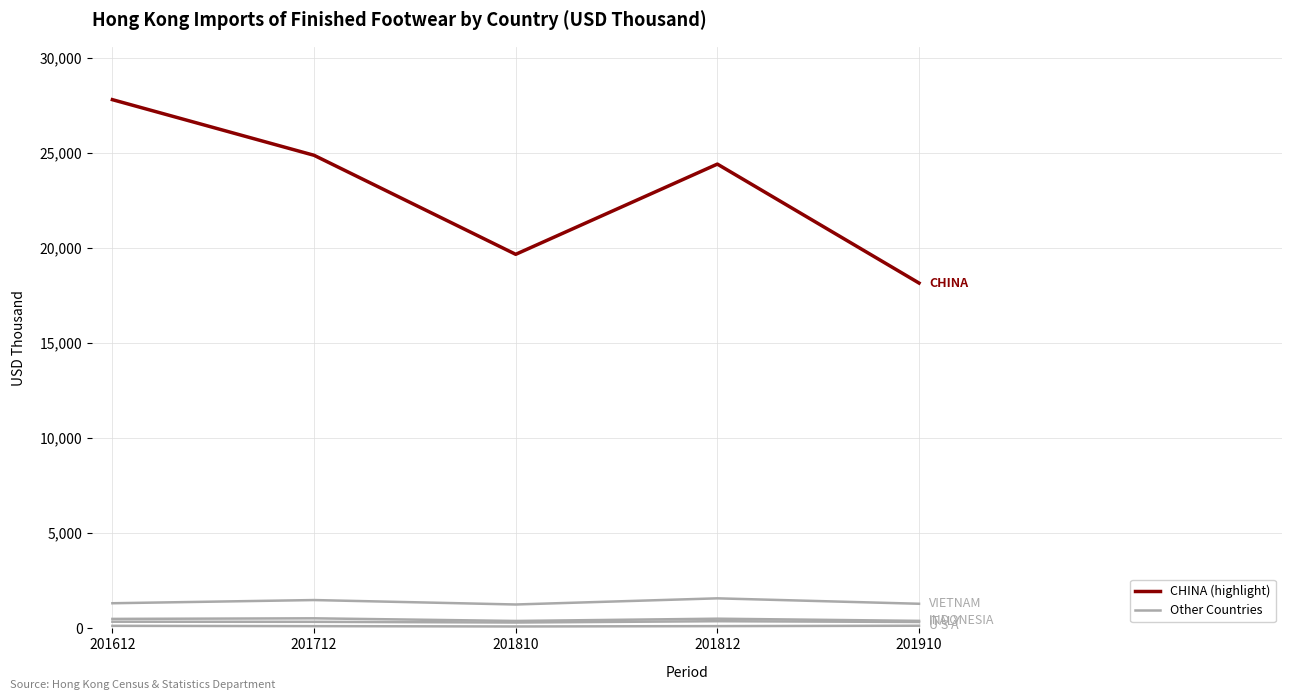

How many lines are shown in the chart?

5